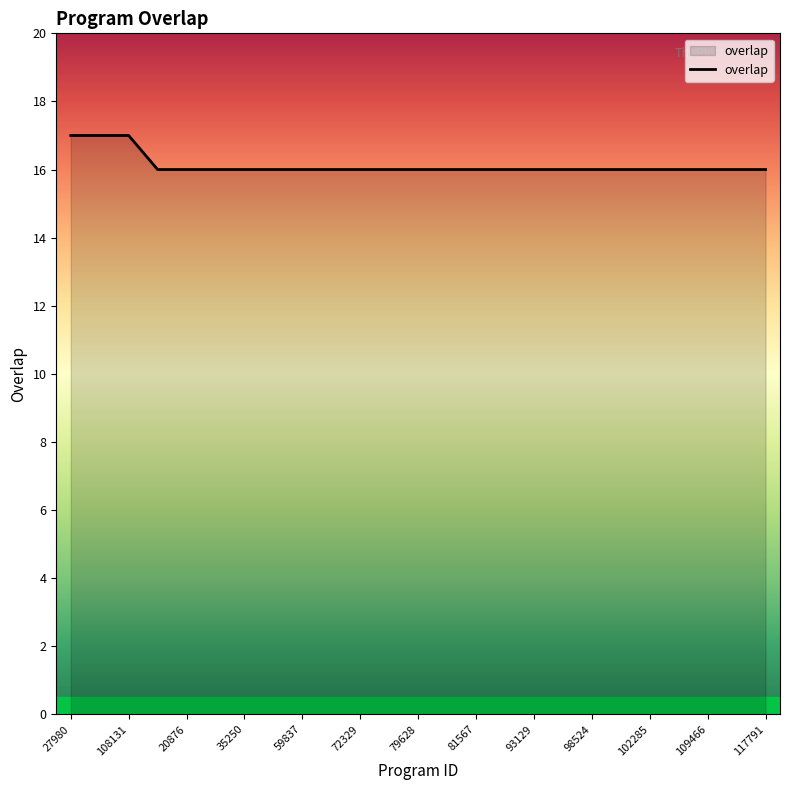

How many values are between 16 and 17?

25